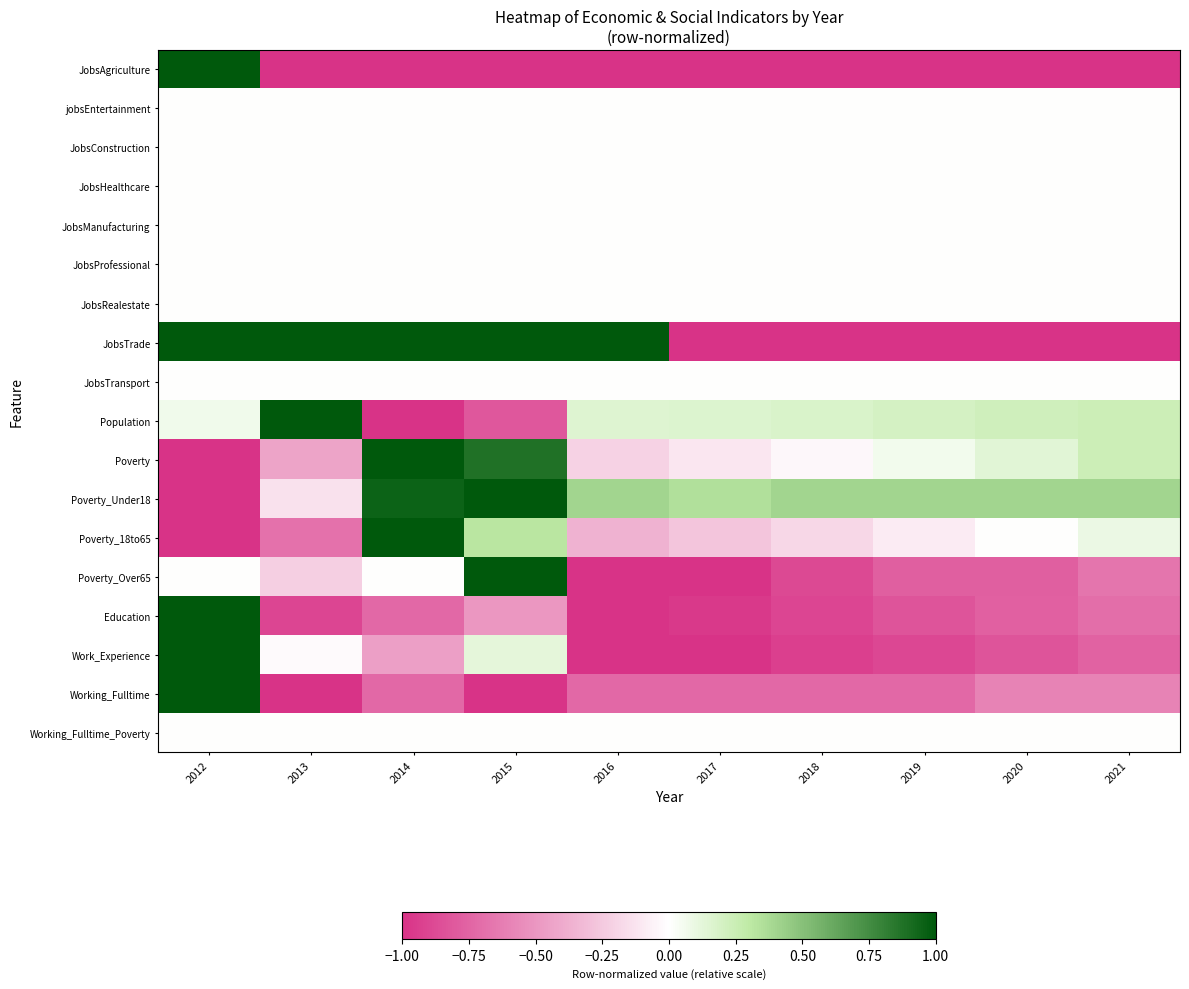

Reading left to right, list all the values displayed in this chart.

JobsAgriculture: 2012=1.0	2013=-1.0	2014=-1.0	2015=-1.0	2016=-1.0	2017=-1.0	2018=-1.0	2019=-1.0	2020=-1.0	2021=-1.0
jobsEntertainment: 2012=0.0	2013=0.0	2014=0.0	2015=0.0	2016=0.0	2017=0.0	2018=0.0	2019=0.0	2020=0.0	2021=0.0
JobsConstruction: 2012=0.0	2013=0.0	2014=0.0	2015=0.0	2016=0.0	2017=0.0	2018=0.0	2019=0.0	2020=0.0	2021=0.0
JobsHealthcare: 2012=0.0	2013=0.0	2014=0.0	2015=0.0	2016=0.0	2017=0.0	2018=0.0	2019=0.0	2020=0.0	2021=0.0
JobsManufacturing: 2012=0.0	2013=0.0	2014=0.0	2015=0.0	2016=0.0	2017=0.0	2018=0.0	2019=0.0	2020=0.0	2021=0.0
JobsProfessional: 2012=0.0	2013=0.0	2014=0.0	2015=0.0	2016=0.0	2017=0.0	2018=0.0	2019=0.0	2020=0.0	2021=0.0
JobsRealestate: 2012=0.0	2013=0.0	2014=0.0	2015=0.0	2016=0.0	2017=0.0	2018=0.0	2019=0.0	2020=0.0	2021=0.0
JobsTrade: 2012=1.0	2013=1.0	2014=1.0	2015=1.0	2016=1.0	2017=-1.0	2018=-1.0	2019=-1.0	2020=-1.0	2021=-1.0
JobsTransport: 2012=0.0	2013=0.0	2014=0.0	2015=0.0	2016=0.0	2017=0.0	2018=0.0	2019=0.0	2020=0.0	2021=0.0
Population: 2012=0.1	2013=1.0	2014=-1.0	2015=-0.8	2016=0.1	2017=0.2	2018=0.2	2019=0.2	2020=0.2	2021=0.2
Poverty: 2012=-1.0	2013=-0.4	2014=1.0	2015=0.9	2016=-0.2	2017=-0.1	2018=-0.0	2019=0.1	2020=0.1	2021=0.2
Poverty_Under18: 2012=-1.0	2013=-0.1	2014=0.9	2015=1.0	2016=0.4	2017=0.4	2018=0.4	2019=0.4	2020=0.4	2021=0.4
Poverty_18to65: 2012=-1.0	2013=-0.7	2014=1.0	2015=0.3	2016=-0.4	2017=-0.3	2018=-0.2	2019=-0.1	2020=0.0	2021=0.1
Poverty_Over65: 2012=0.0	2013=-0.2	2014=0.0	2015=1.0	2016=-1.0	2017=-1.0	2018=-0.9	2019=-0.8	2020=-0.8	2021=-0.7
Education: 2012=1.0	2013=-0.9	2014=-0.7	2015=-0.5	2016=-1.0	2017=-1.0	2018=-0.9	2019=-0.8	2020=-0.8	2021=-0.7
Work_Experience: 2012=1.0	2013=-0.0	2014=-0.5	2015=0.1	2016=-1.0	2017=-1.0	2018=-0.9	2019=-0.9	2020=-0.8	2021=-0.8
Working_Fulltime: 2012=1.0	2013=-1.0	2014=-0.7	2015=-1.0	2016=-0.7	2017=-0.7	2018=-0.7	2019=-0.7	2020=-0.6	2021=-0.6
Working_Fulltime_Poverty: 2012=0.0	2013=0.0	2014=0.0	2015=0.0	2016=0.0	2017=0.0	2018=0.0	2019=0.0	2020=0.0	2021=0.0